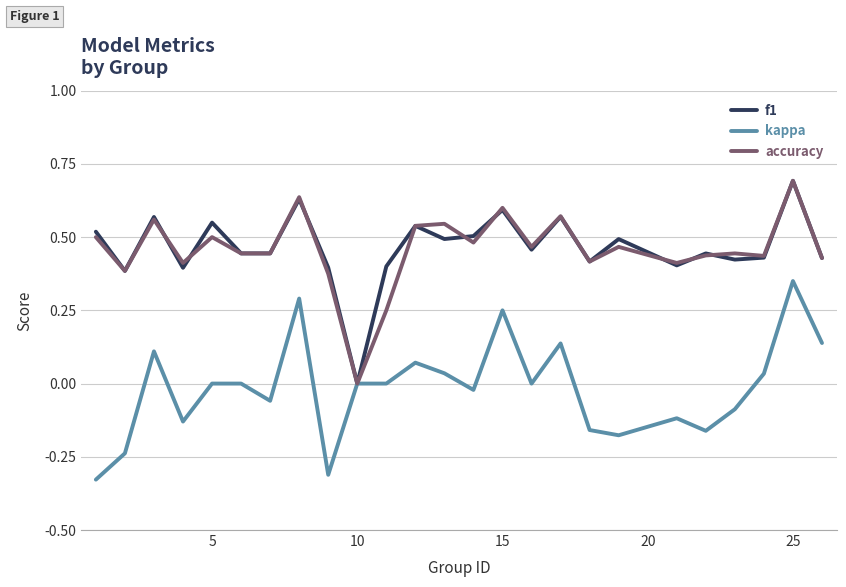

What are all the series names shown in the legend?

f1, kappa, accuracy